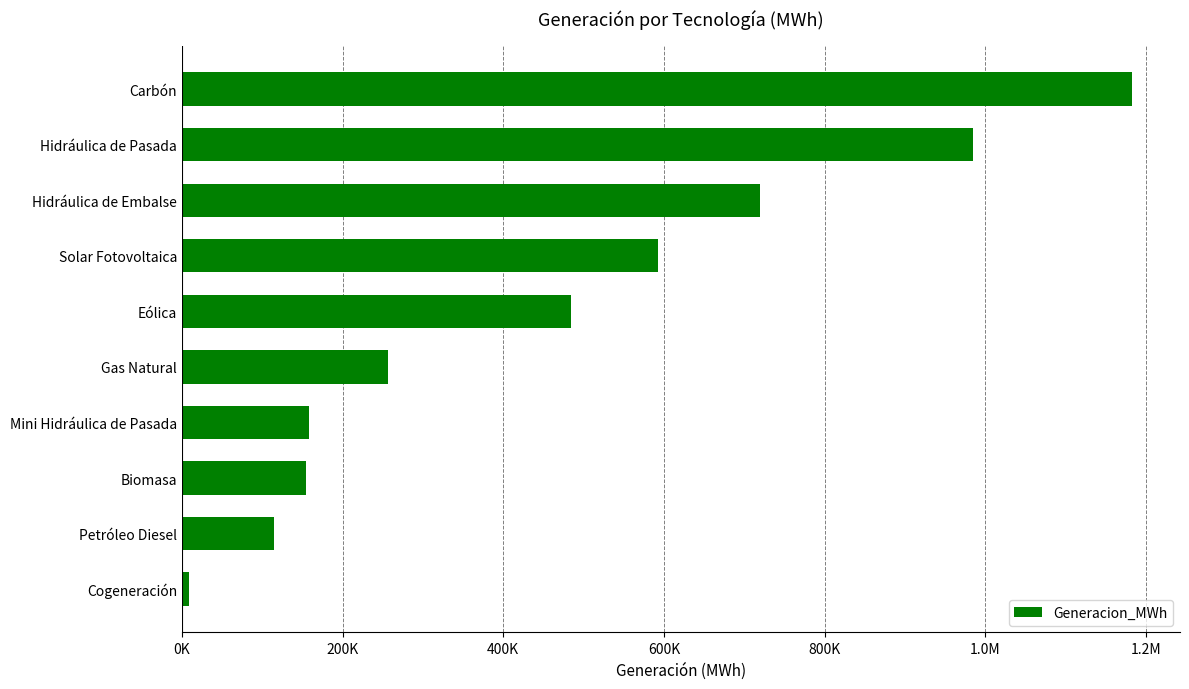

Are the bars horizontal?

Yes